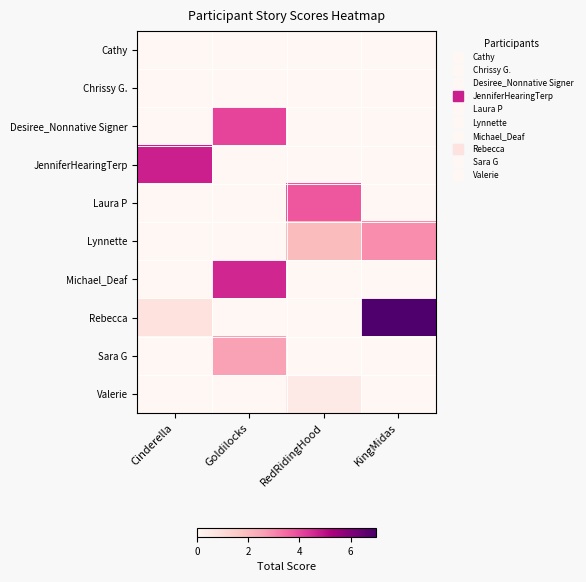

How many distinct data groups are displayed?

10